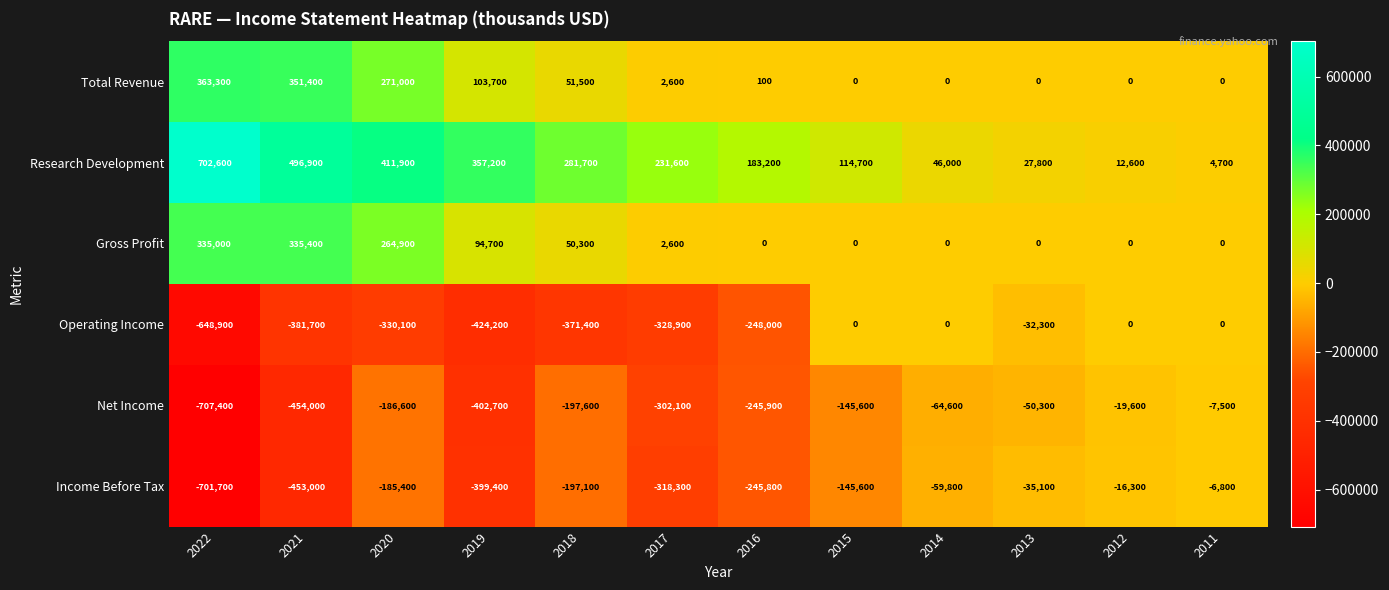

Which series has the largest range (max minus min)?

Net Income